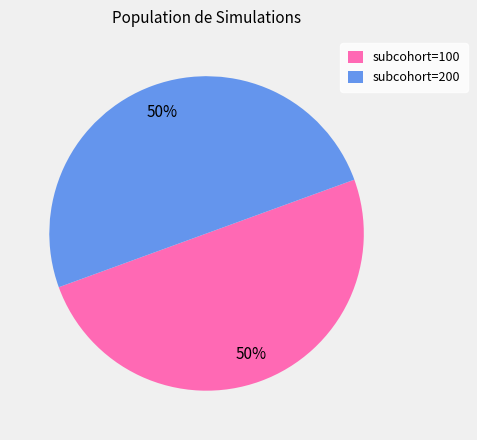

Combined, do subcohort=100 and subcohort=200 account for over 50%?

Yes